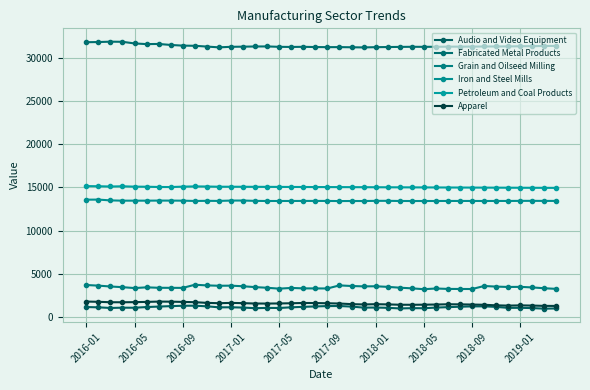

Is this an area chart (filled region under the line)?

No